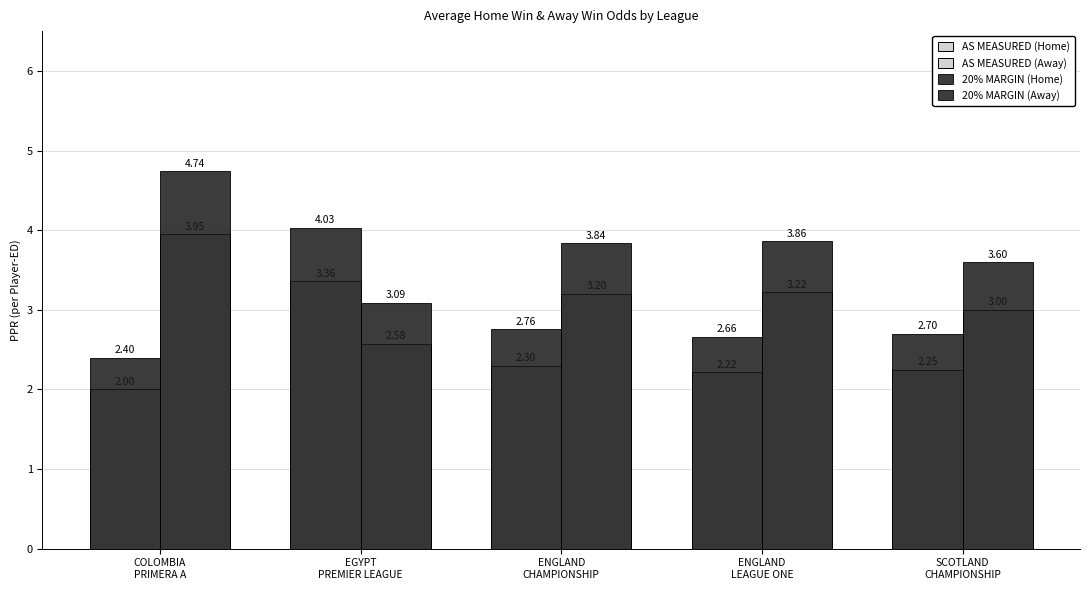

Are the bars grouped side by side (vs. stacked)?

Yes